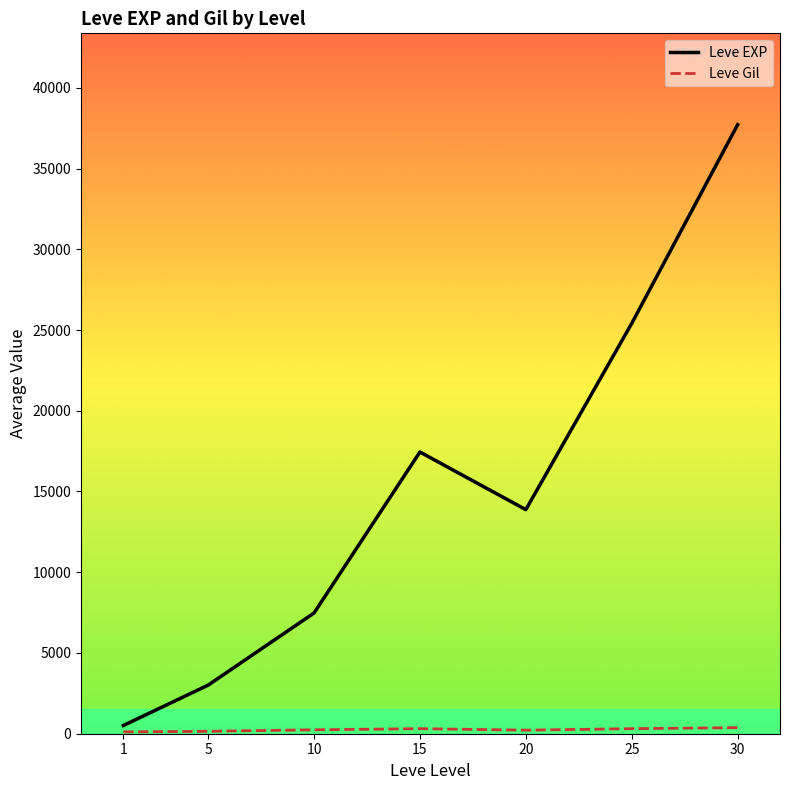

Count the number of data series in this chart.

2